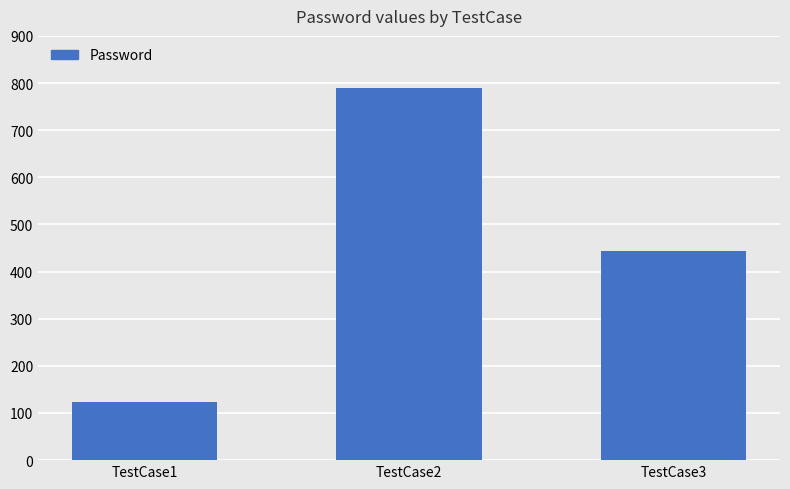

List the labels in order of value, largest first.

TestCase2, TestCase3, TestCase1